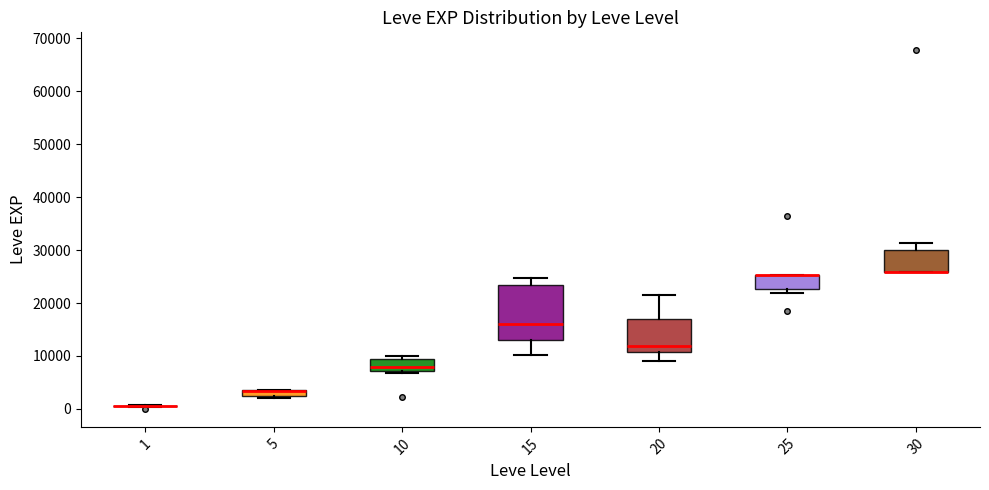

Where does the upper whisker of the box at x = 15 end on the y-axis? The values are not printed on the chart, so give them approximately, as read against the axis.

25000